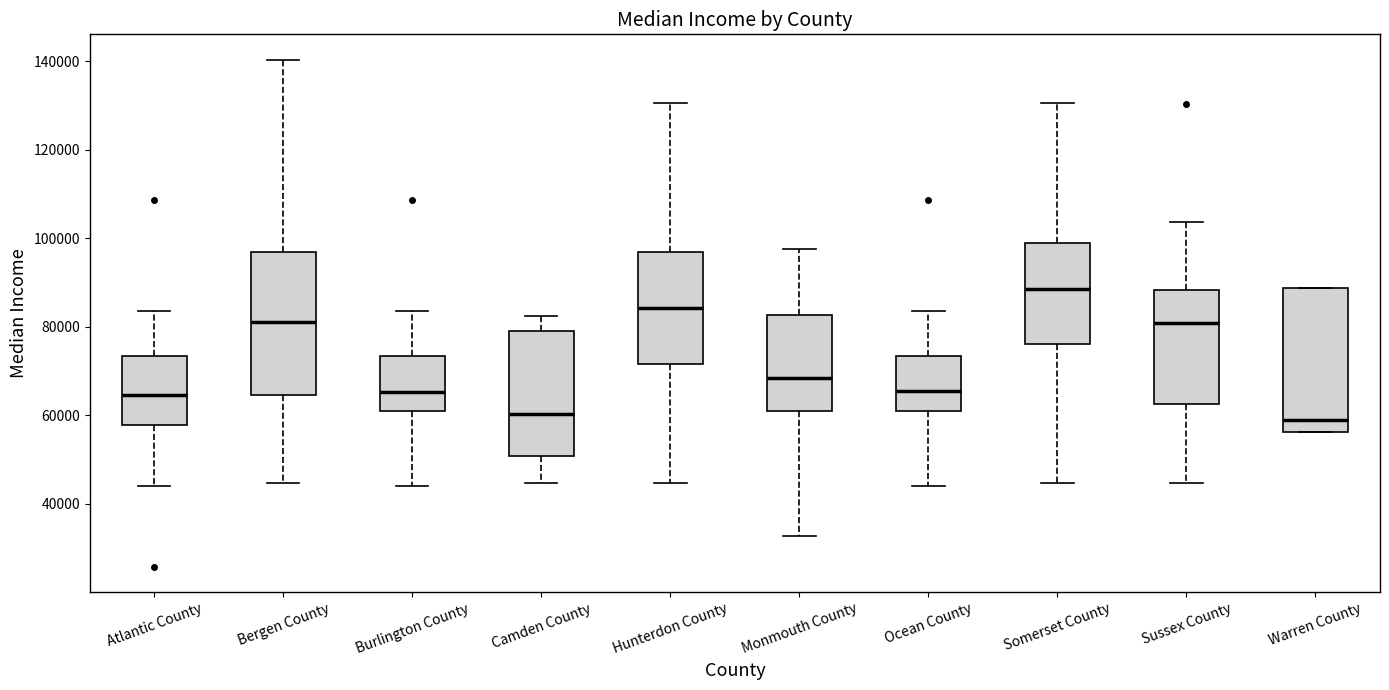

Reading left to right, transcribe this box plot: for each box, give where its median line is, the range the box spans, and where its two whiskers end, as read against the y-axis. The values are not printed on the chart, so give them approximately, as read against the axis.

Atlantic County: median 64000, box 58000 to 74000, whiskers 44000 to 84000
Bergen County: median 82000, box 64000 to 96000, whiskers 44000 to 140000
Burlington County: median 66000, box 62000 to 74000, whiskers 44000 to 84000
Camden County: median 60000, box 50000 to 80000, whiskers 44000 to 82000
Hunterdon County: median 84000, box 72000 to 96000, whiskers 44000 to 130000
Monmouth County: median 68000, box 62000 to 82000, whiskers 32000 to 98000
Ocean County: median 66000, box 62000 to 74000, whiskers 44000 to 84000
Somerset County: median 88000, box 76000 to 98000, whiskers 44000 to 130000
Sussex County: median 80000, box 62000 to 88000, whiskers 44000 to 104000
Warren County: median 58000, box 56000 to 88000, whiskers 56000 to 88000